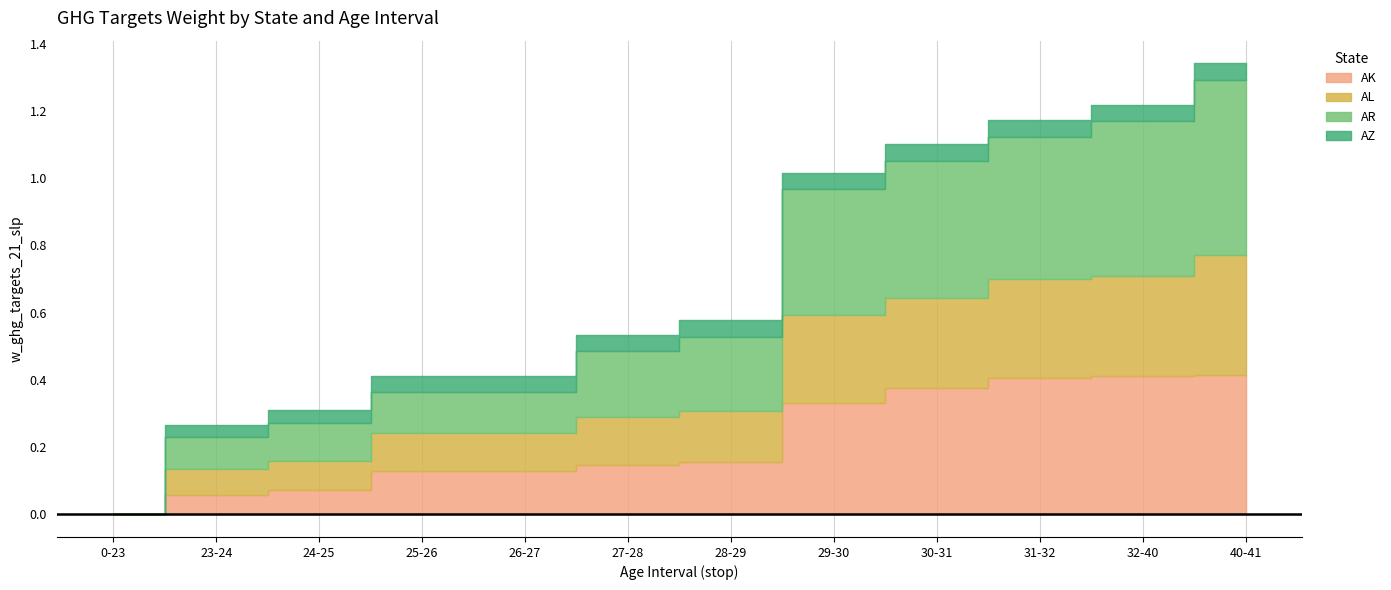

Between which two adjacent categories do AK and AR first intersect?

24-25 and 25-26